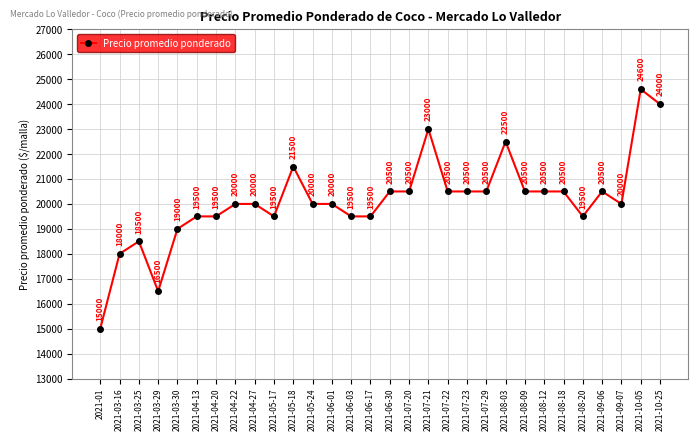

Reading left to right, transcribe all the data shown in this chart.

15000	18000	18500	16500	19000	19500	19500	20000	20000	19500	21500	20000	20000	19500	19500	20500	20500	23000	20500	20500	20500	22500	20500	20500	20500	19500	20500	20000	24600	24000